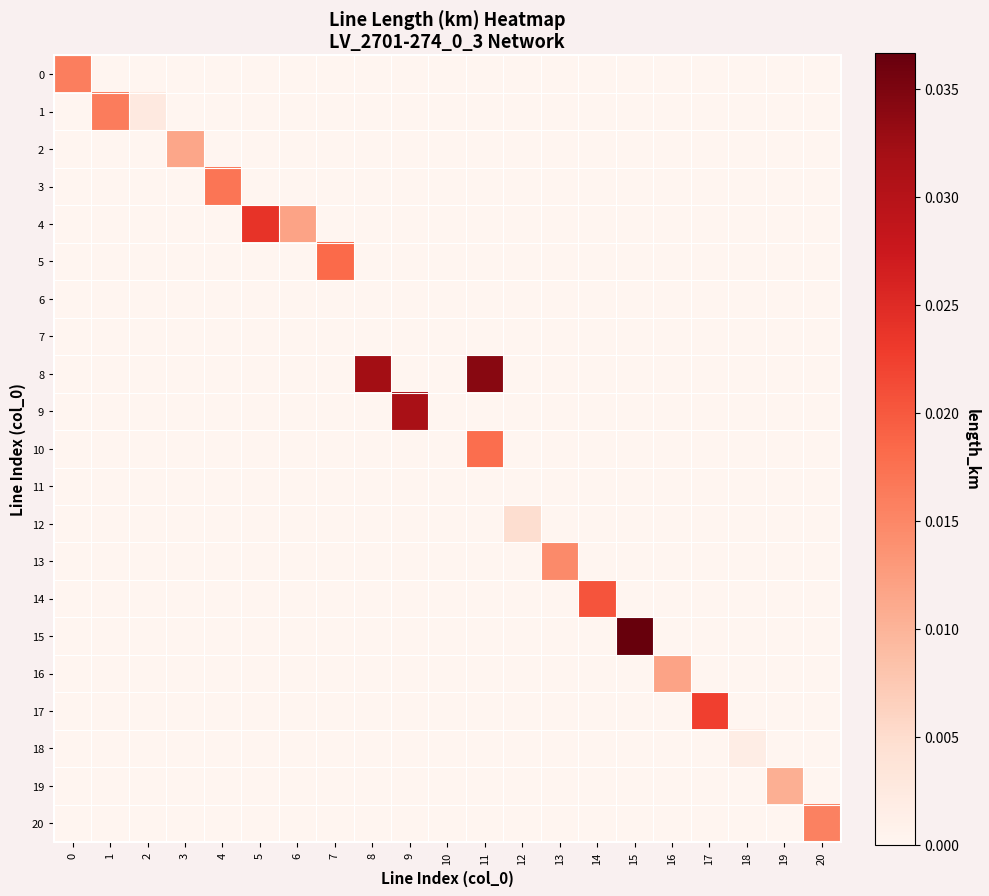

Between 11 and 20, which series saw the biggest shift?

8